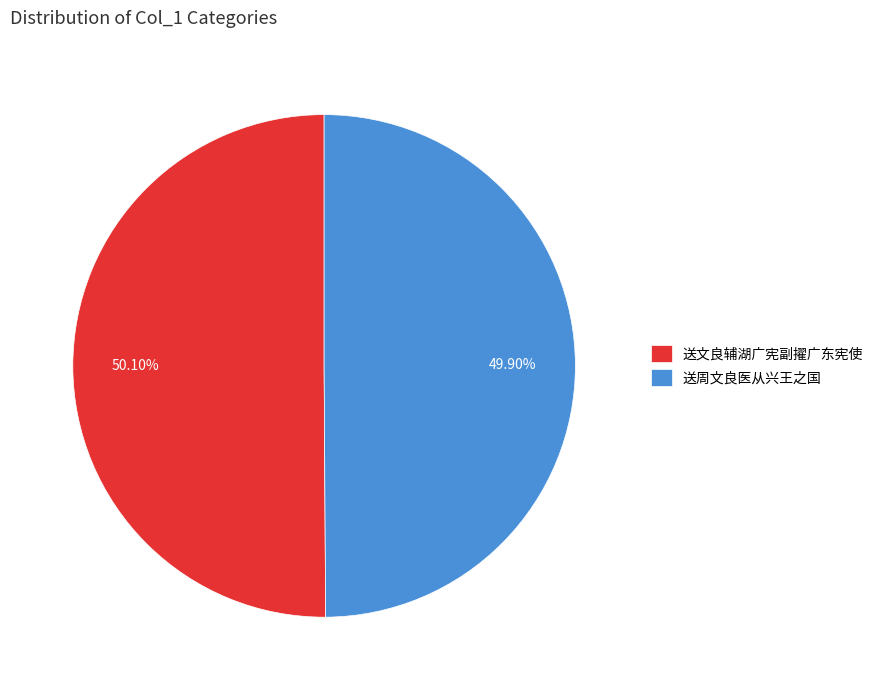

The 送文良辅湖广宪副擢广东宪使 slice represents 57% of the pie. True or false?

False